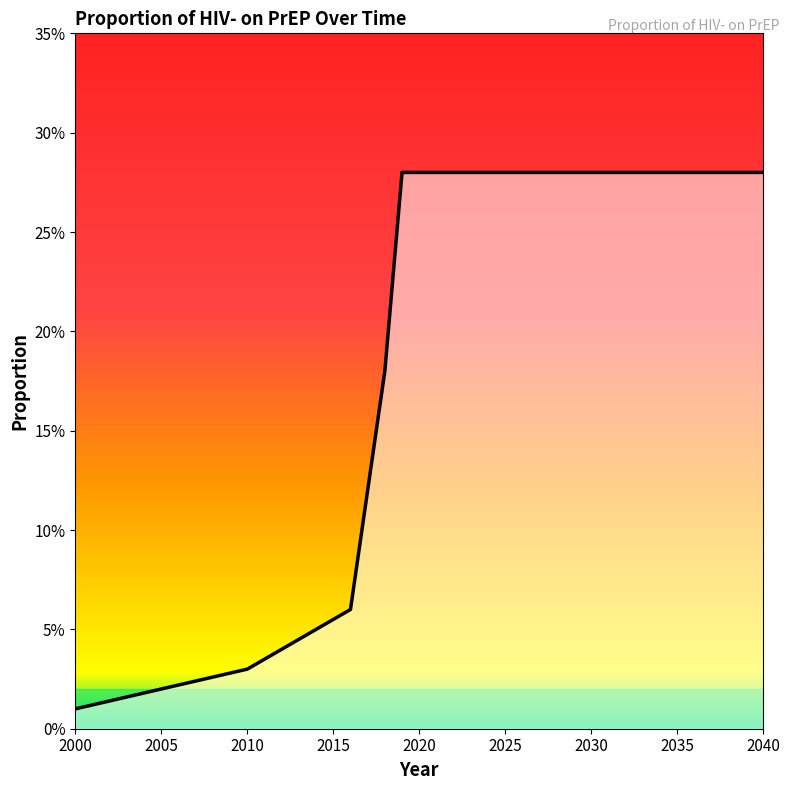

Does the chart have visible grid lines?

No